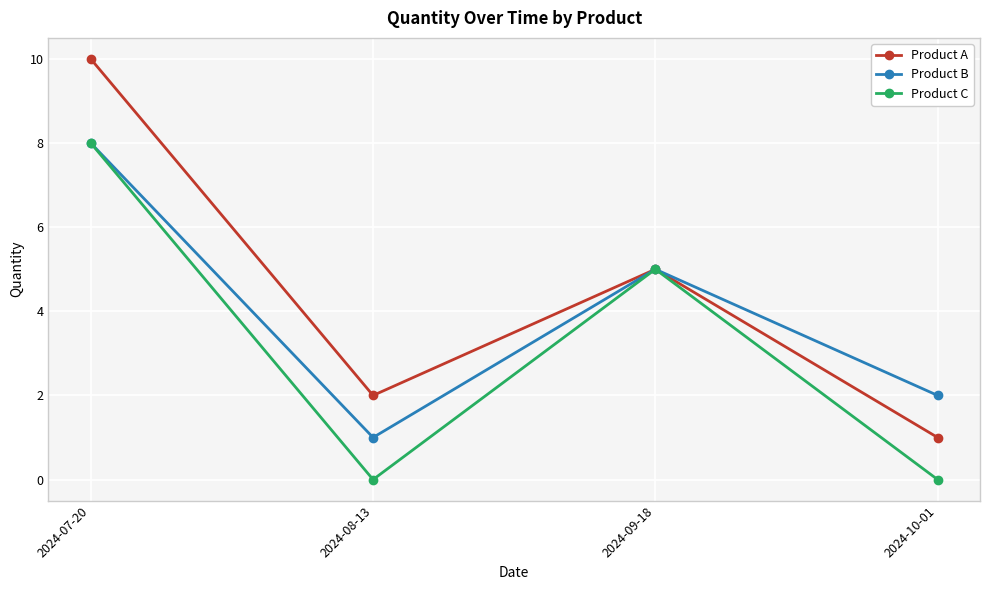

What is the difference between the Product C values at 2024-10-01 and 2024-09-18?

5